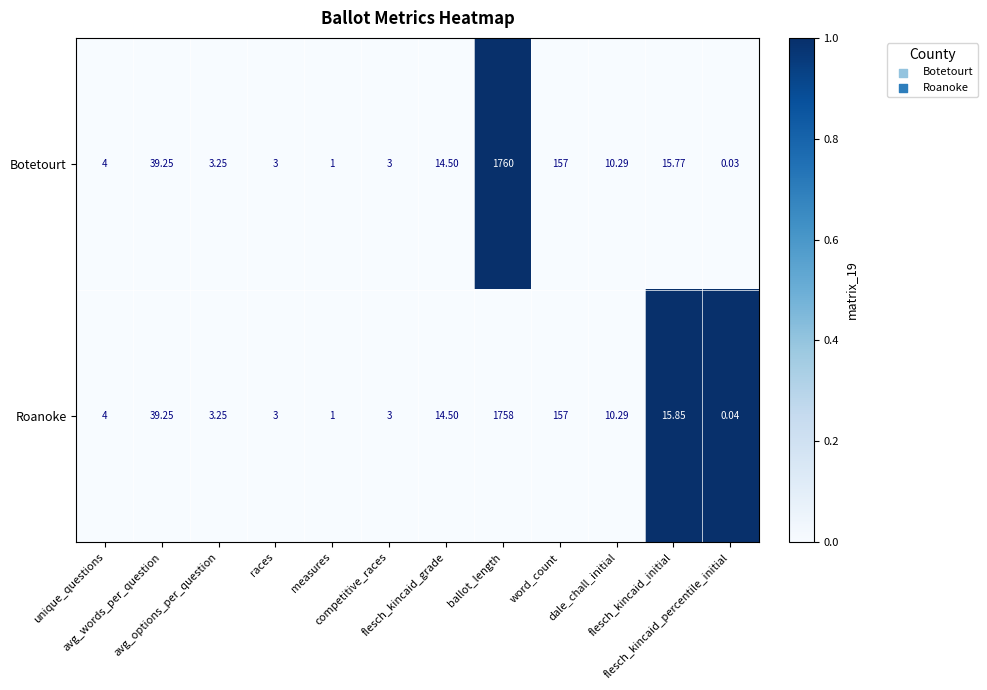

List the series in order of their peak value, highest first.

Botetourt, Roanoke